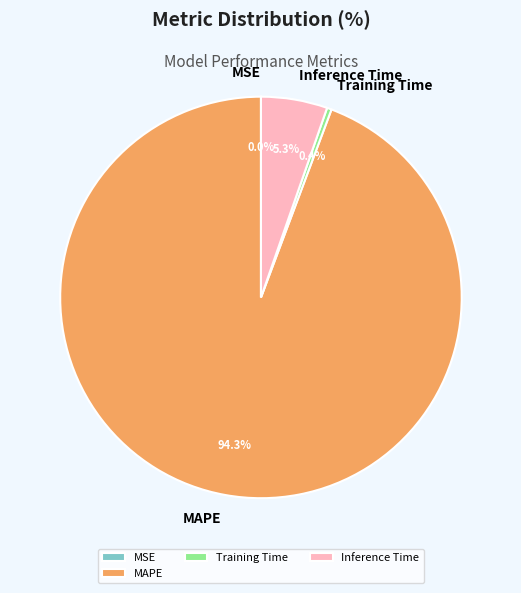

Which has a higher value, Training Time or MAPE?

MAPE